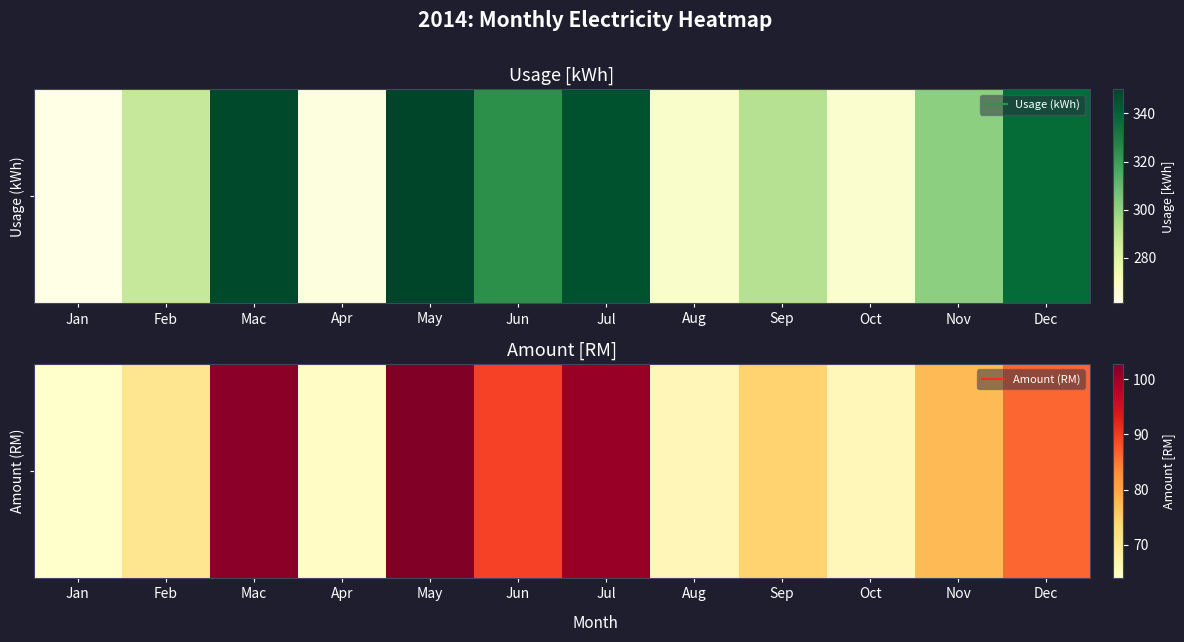

At which label is the value closest to 83?

Dec